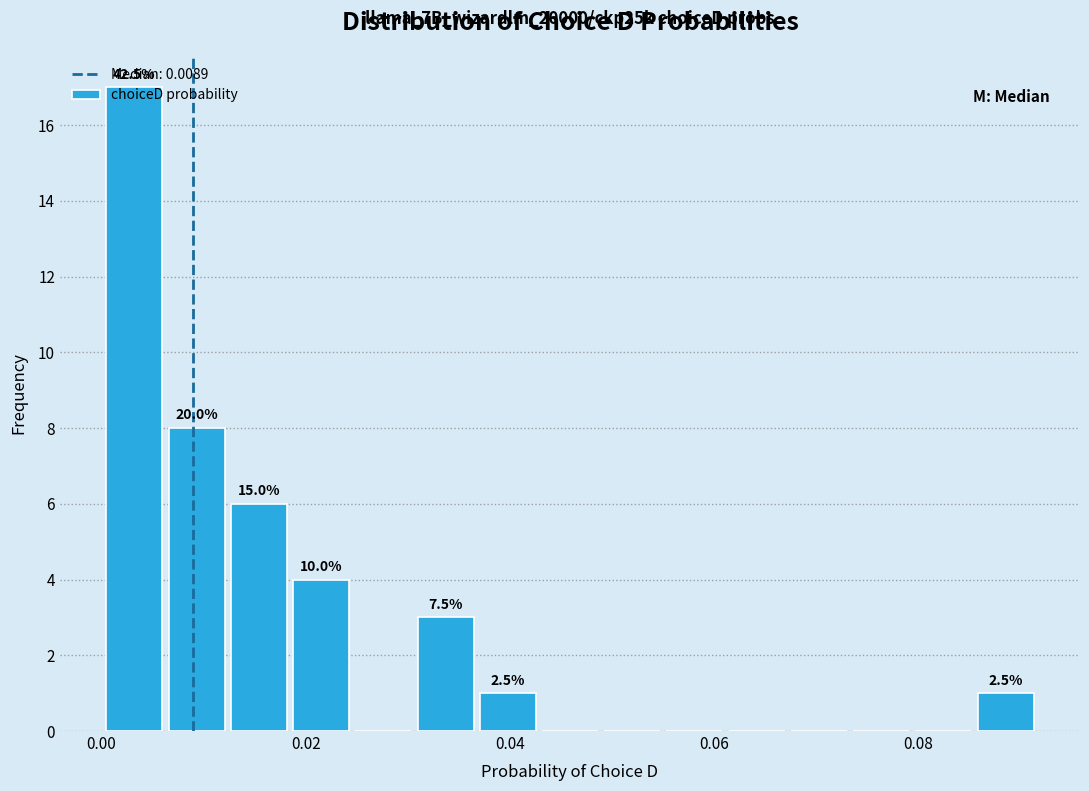

Around what value on the x-axis is the tallest bar? Give the approximate position of its centre, as read against the axis.

0.004